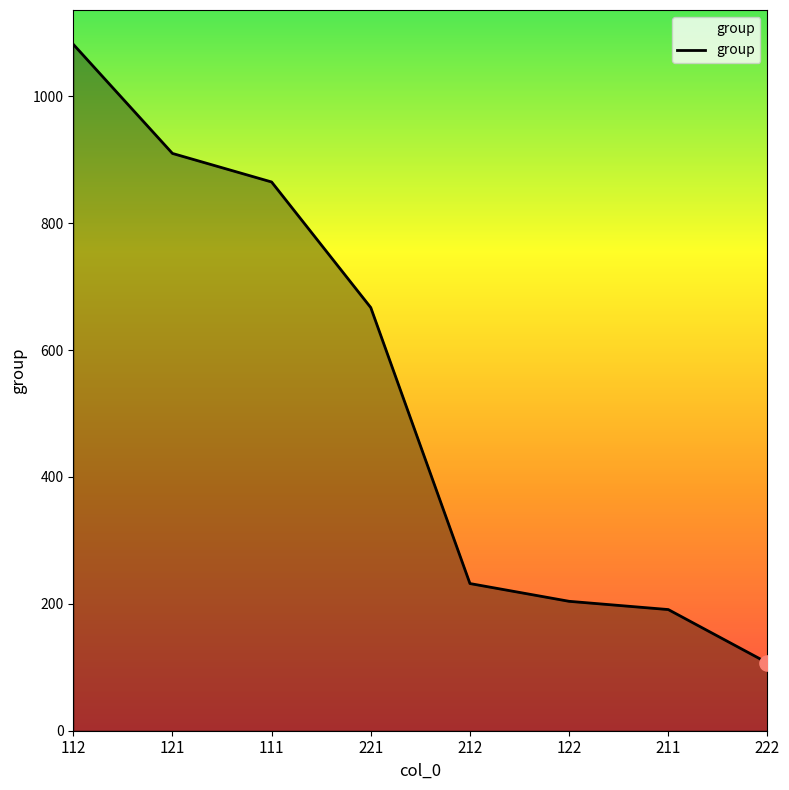

What is the change in value from 121 to 221?

-243